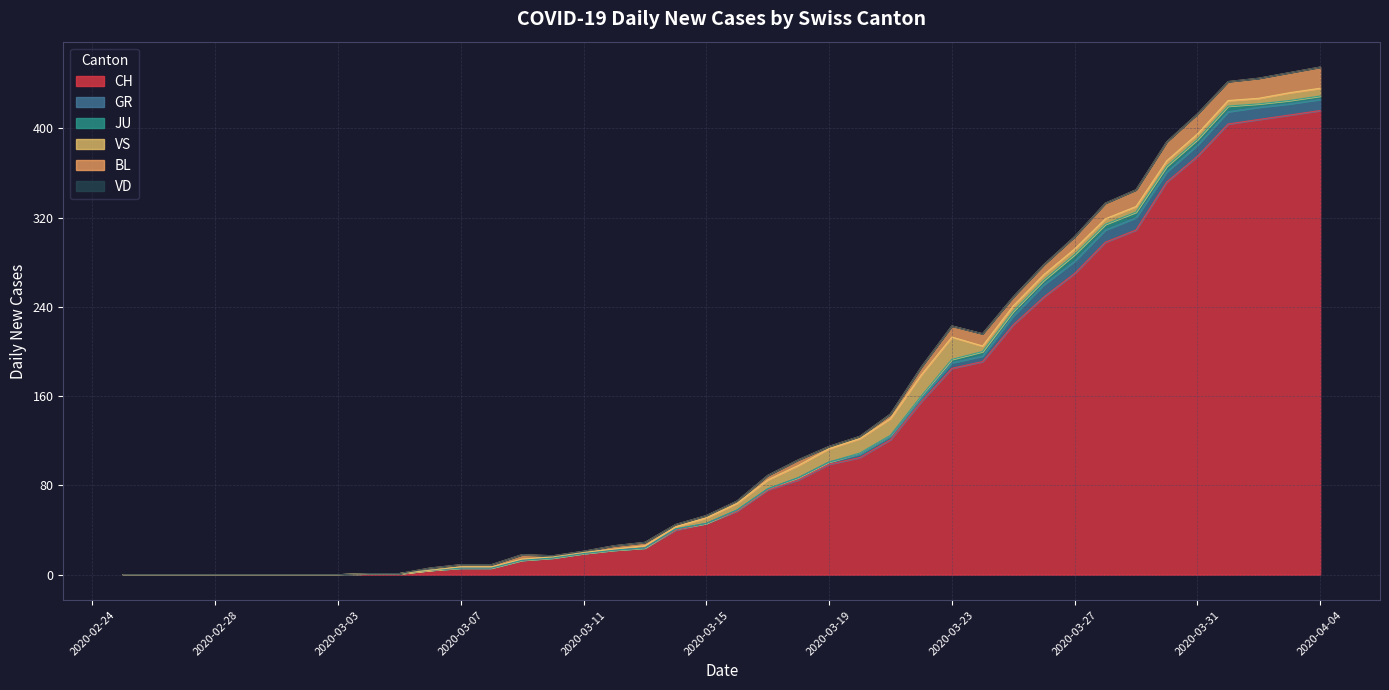

How many categories are shown in the chart?

40